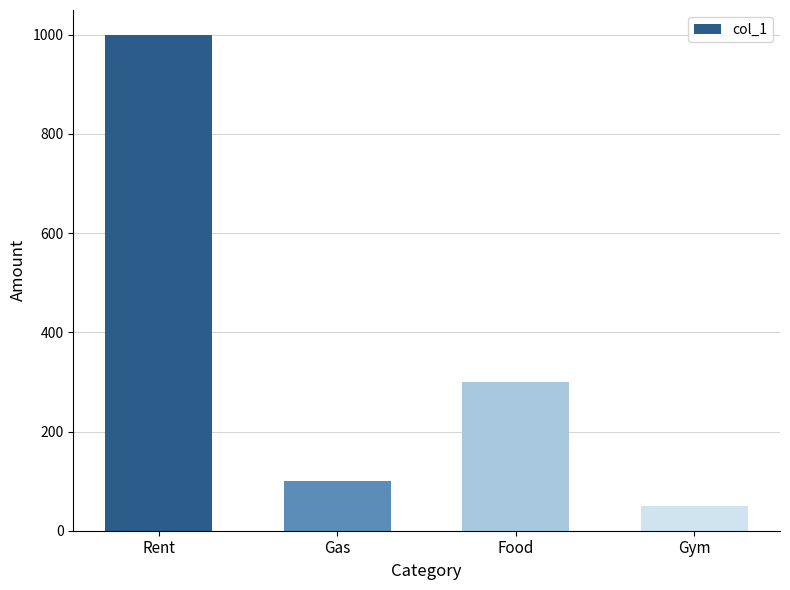

What is the change in value from Rent to Gym?

-950